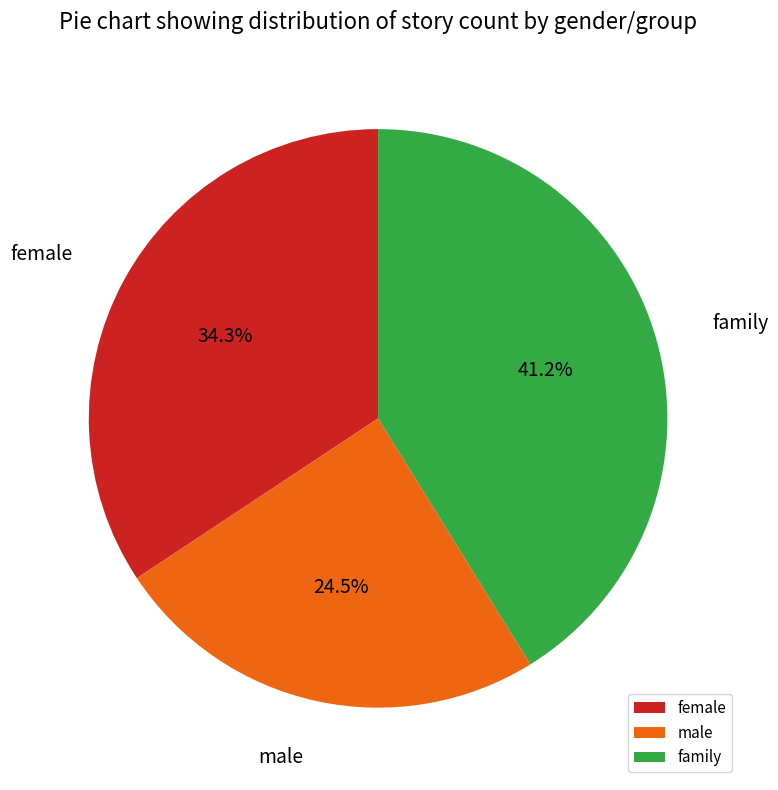

To the nearest percent, what percentage of the pie is female?

34%